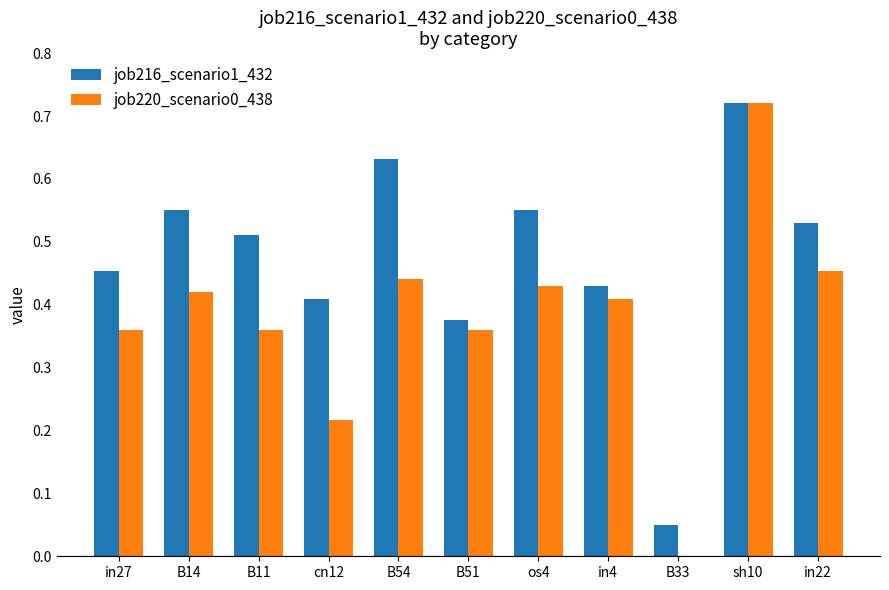

The job220_scenario0_438 series shows 0.8 at os4. True or false?

False